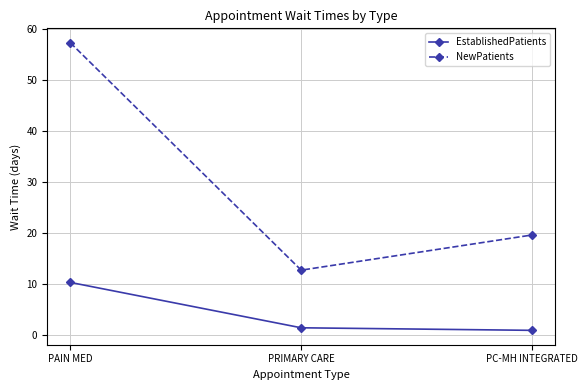

What is the difference between the maximum and minimum values in the EstablishedPatients series?

9.4